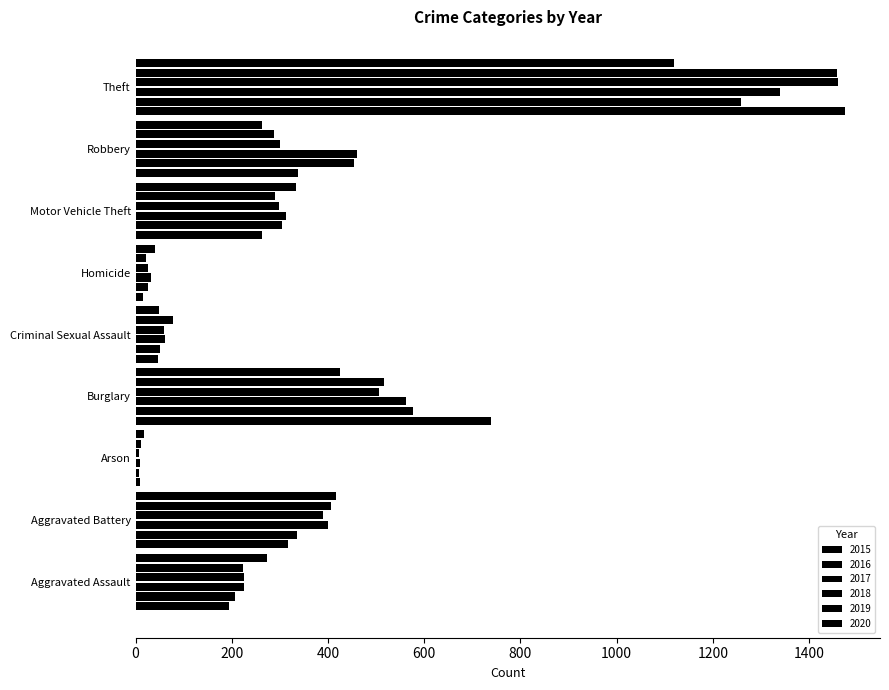

At which category is the sum across all series the highest?

Theft